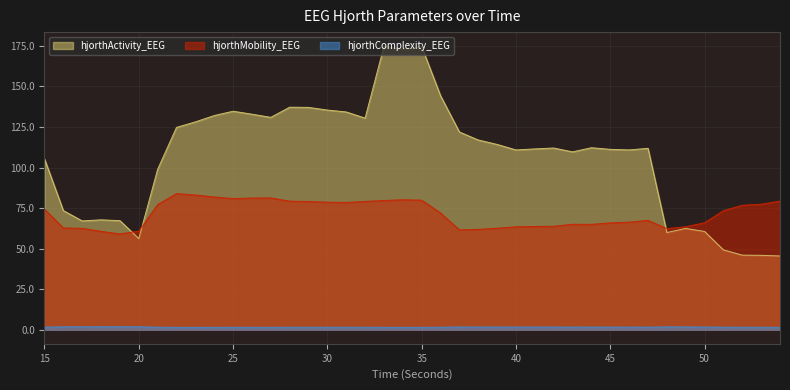

Count the number of data series in this chart.

3